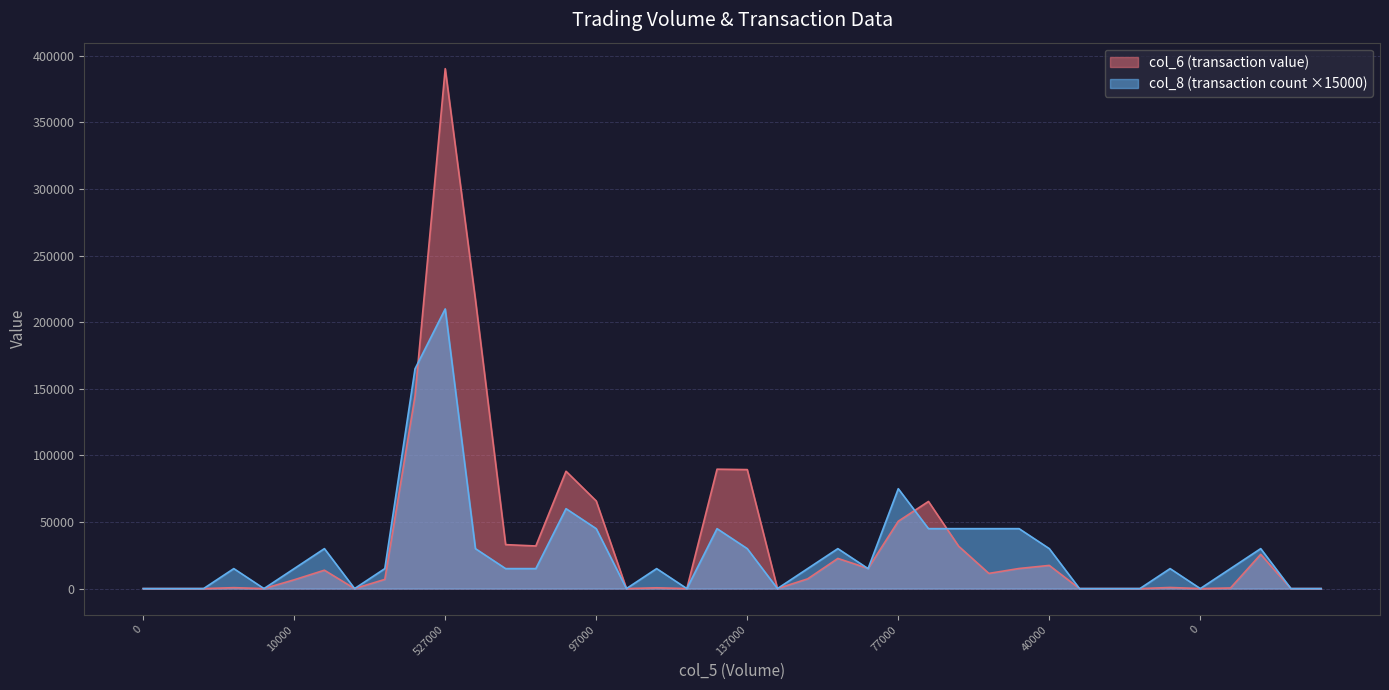

At which label does col_6 first exceed 7300?

20000